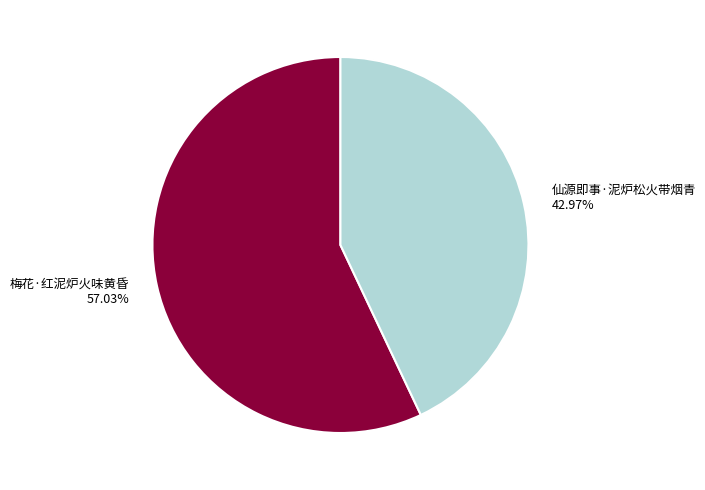

To the nearest percent, what is the average slice percentage?

50%